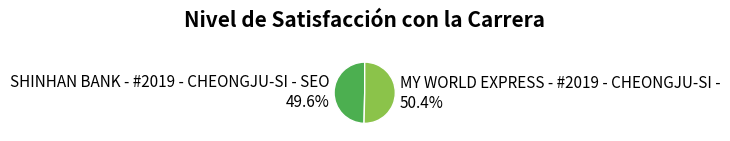

To the nearest percent, what is the difference between the MY WORLD EXPRESS - #2019 - CHEONGJU-SI - and SHINHAN BANK - #2019 - CHEONGJU-SI - SEO slice percentages?

1%